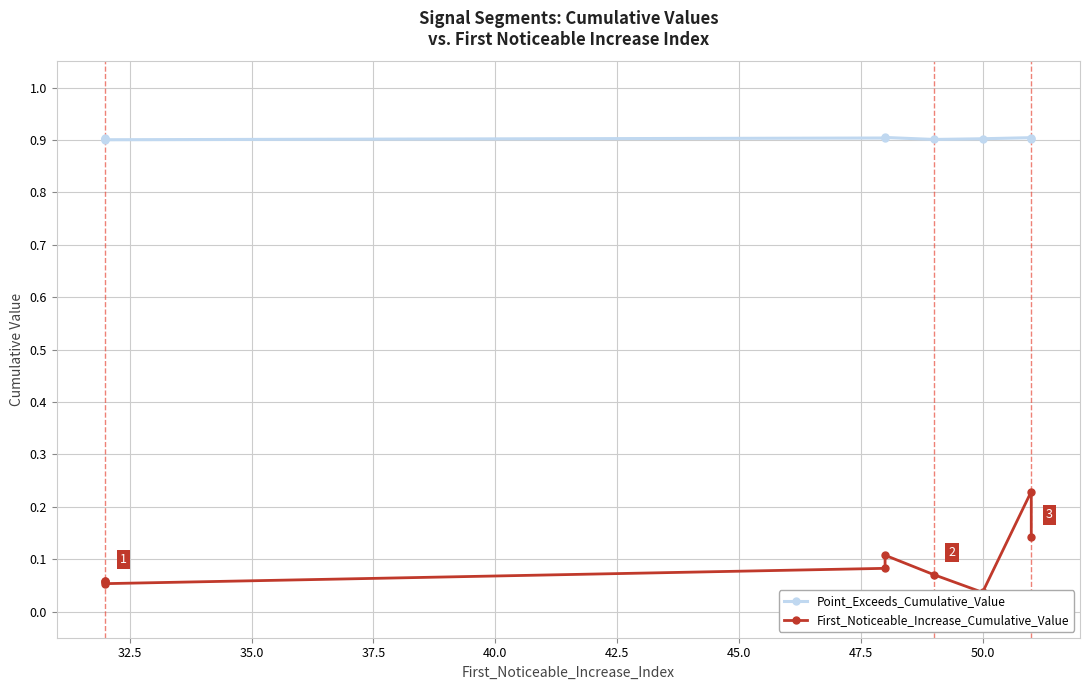

Does the chart display data point markers on the line(s)?

Yes